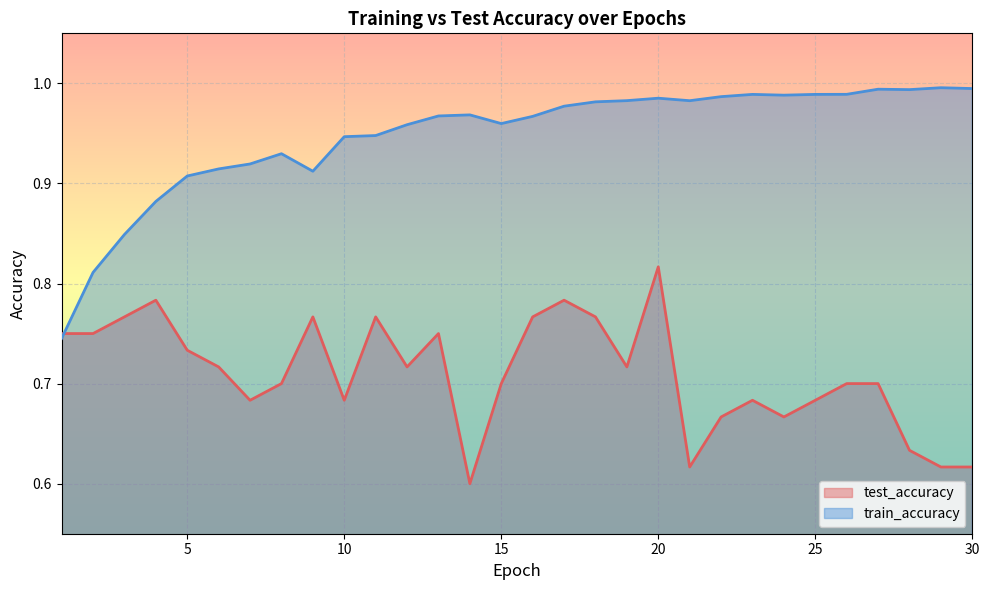

In test_accuracy, how many points are higher than both neighbors (excluding endpoints)?

7